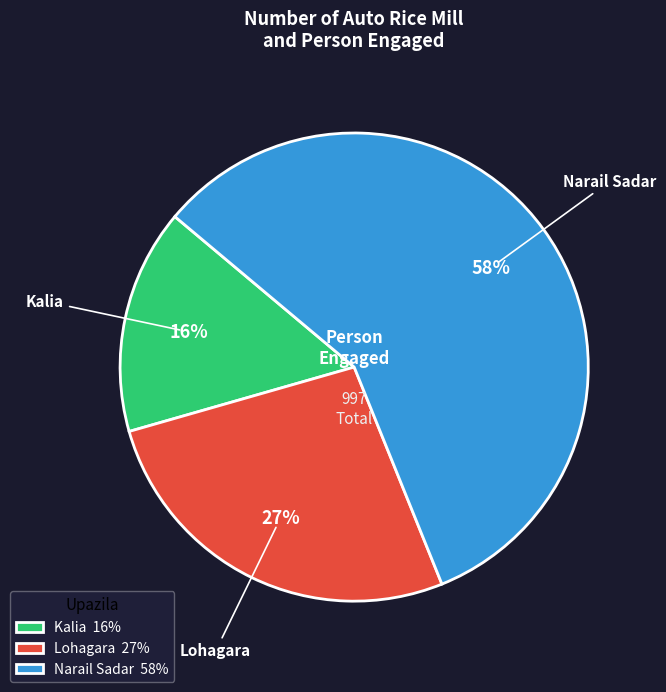

How many slices are in this pie chart?

3